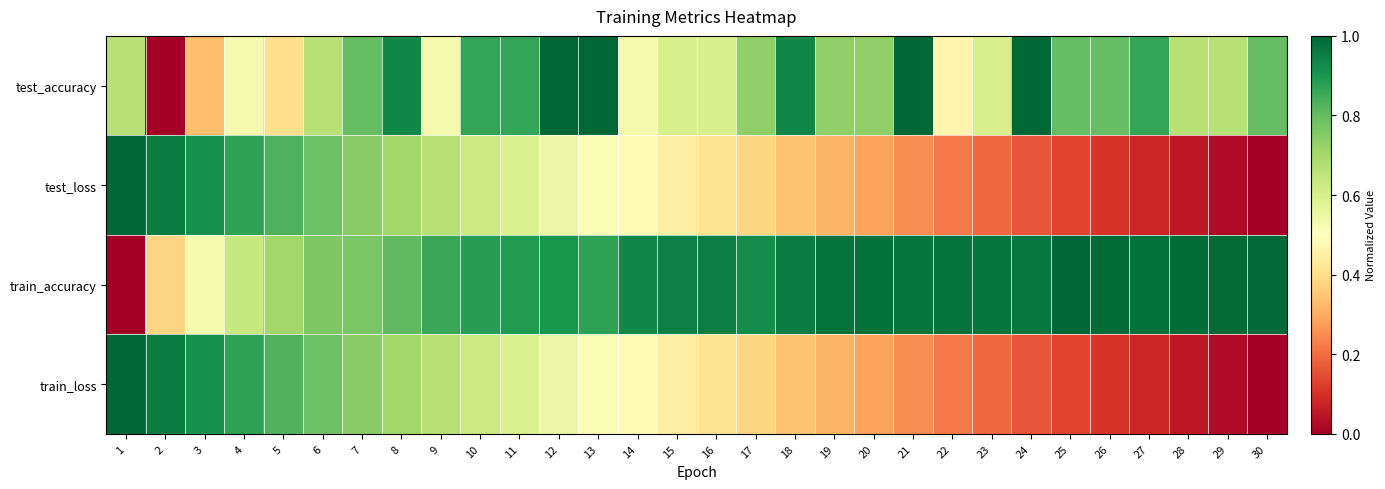

Between 24 and 28, which is larger?

24